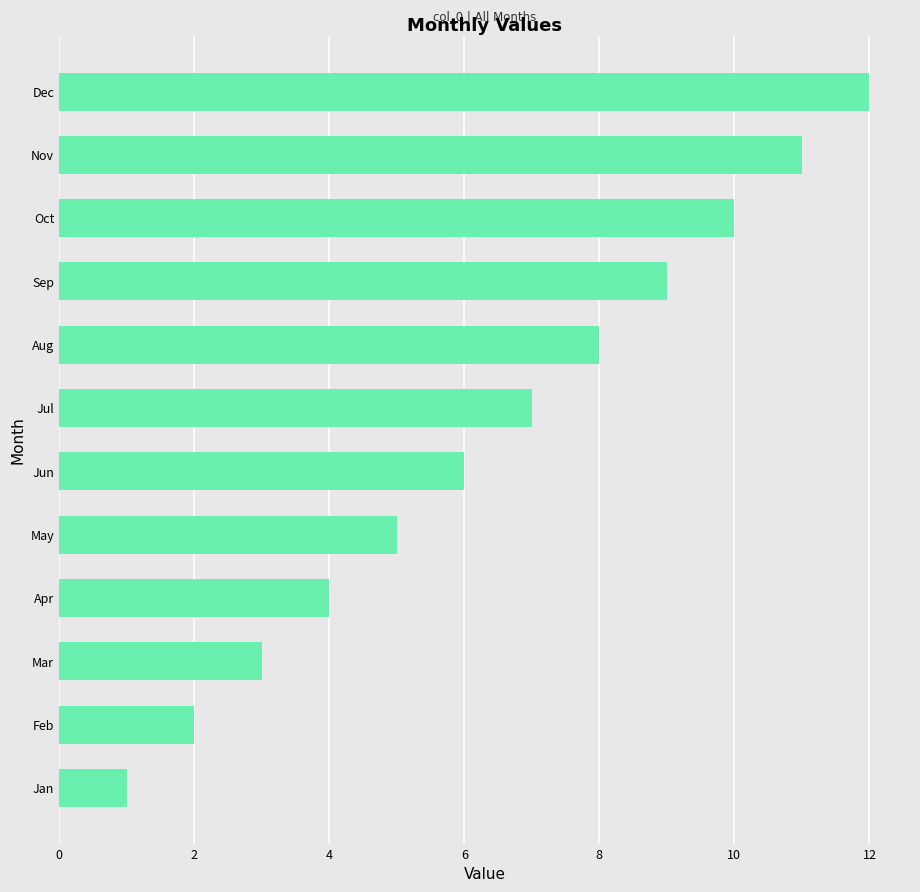

What is the approximate value at Aug?

8